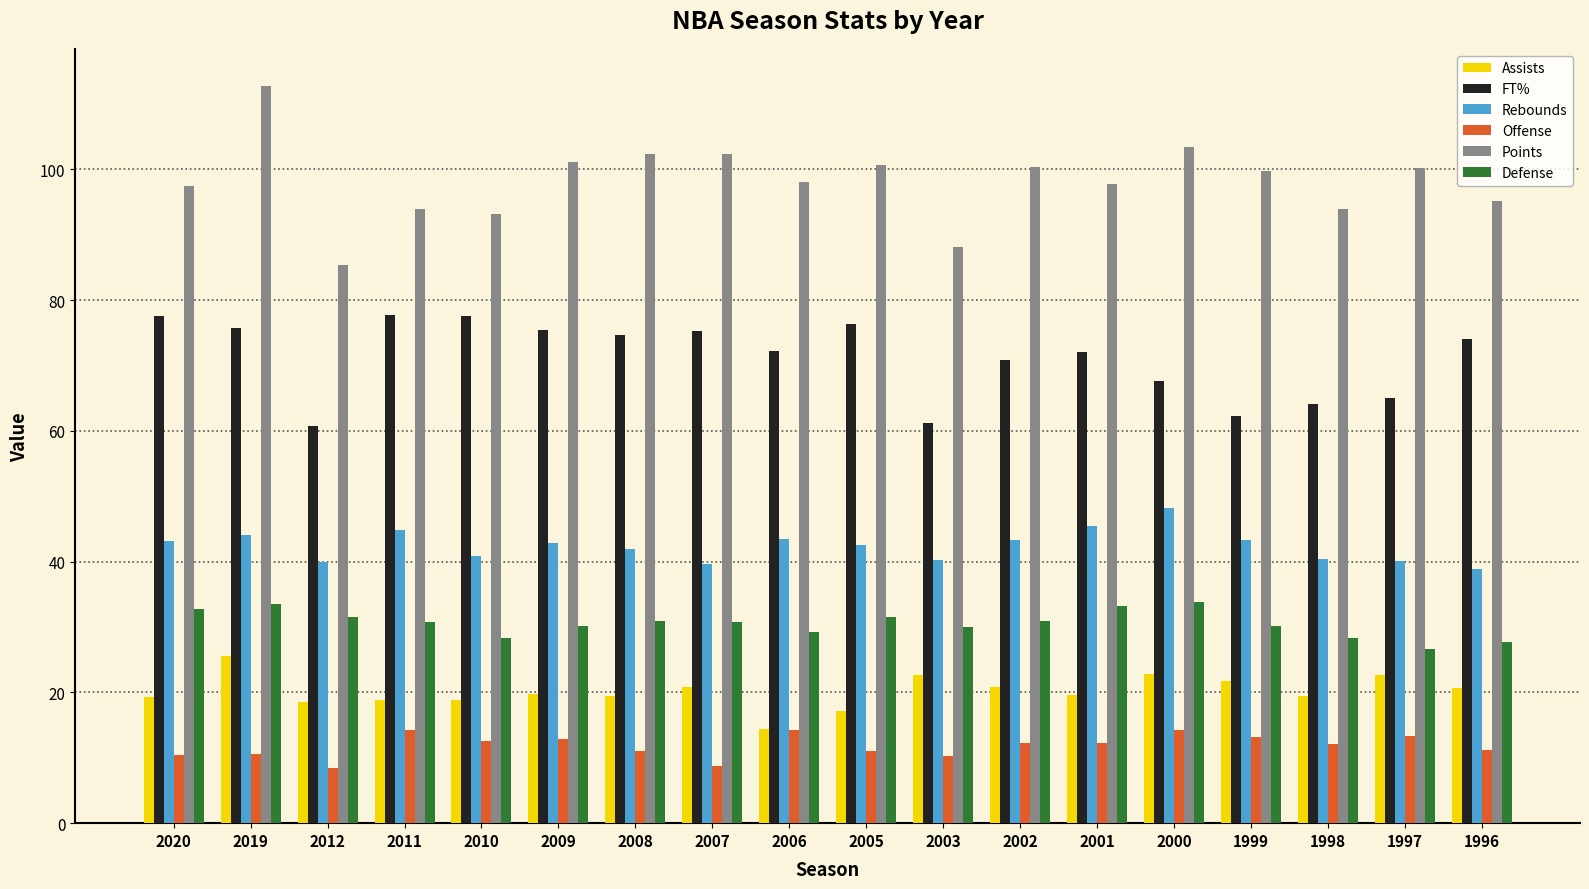

Read the Points value at 1999.

99.8